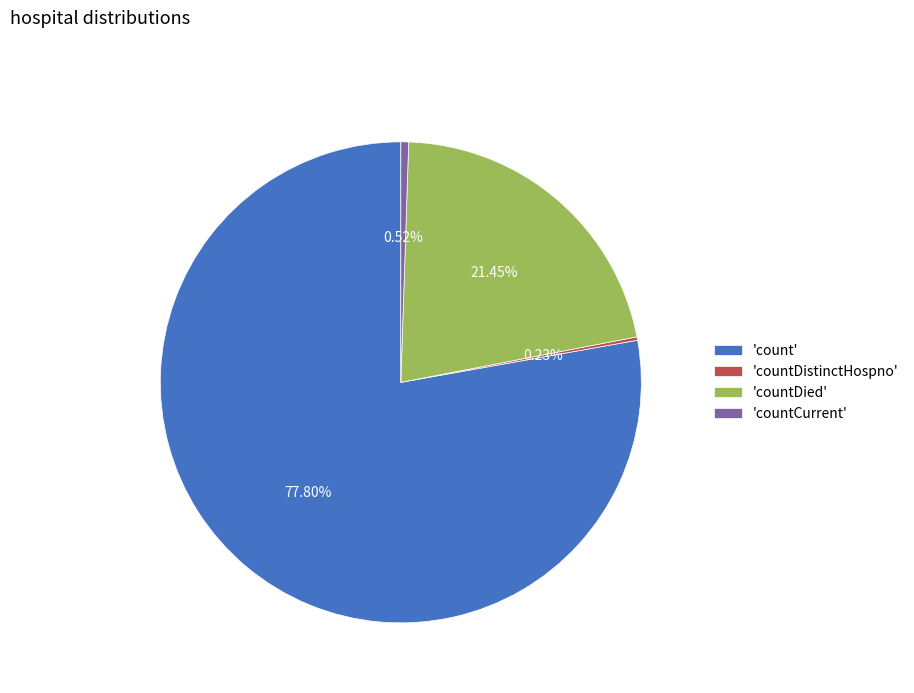

Combined, do 'countCurrent' and 'countDied' account for over 50%?

No